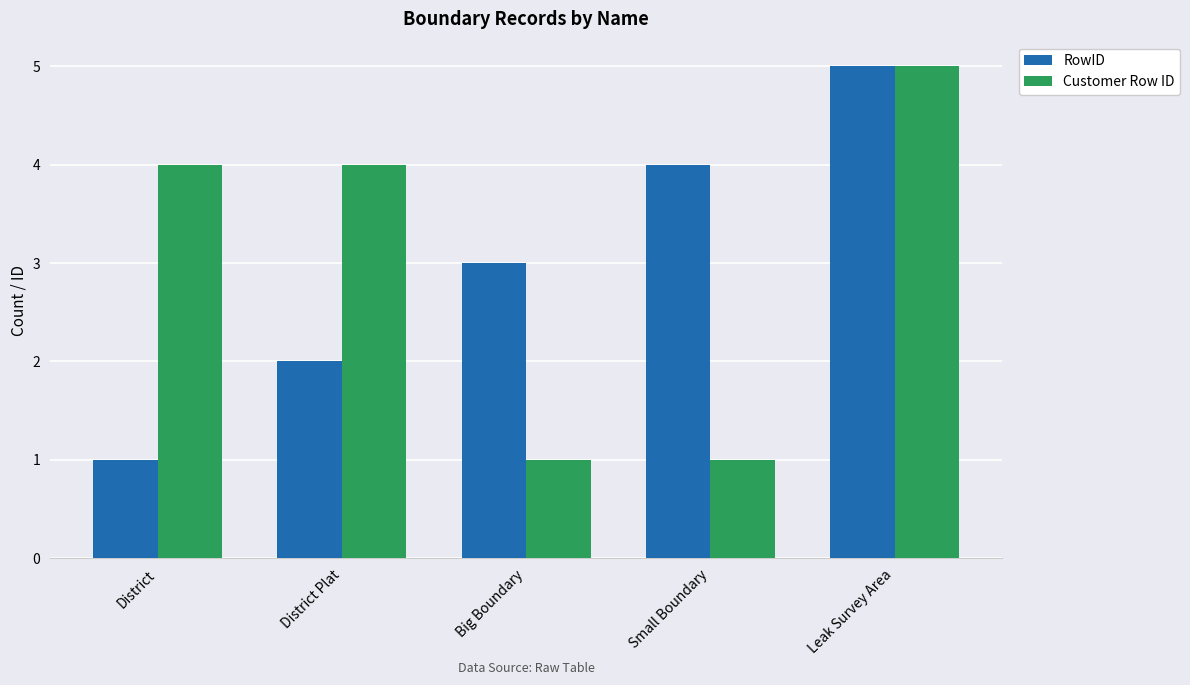

How many values in the RowID series are below 3?

2